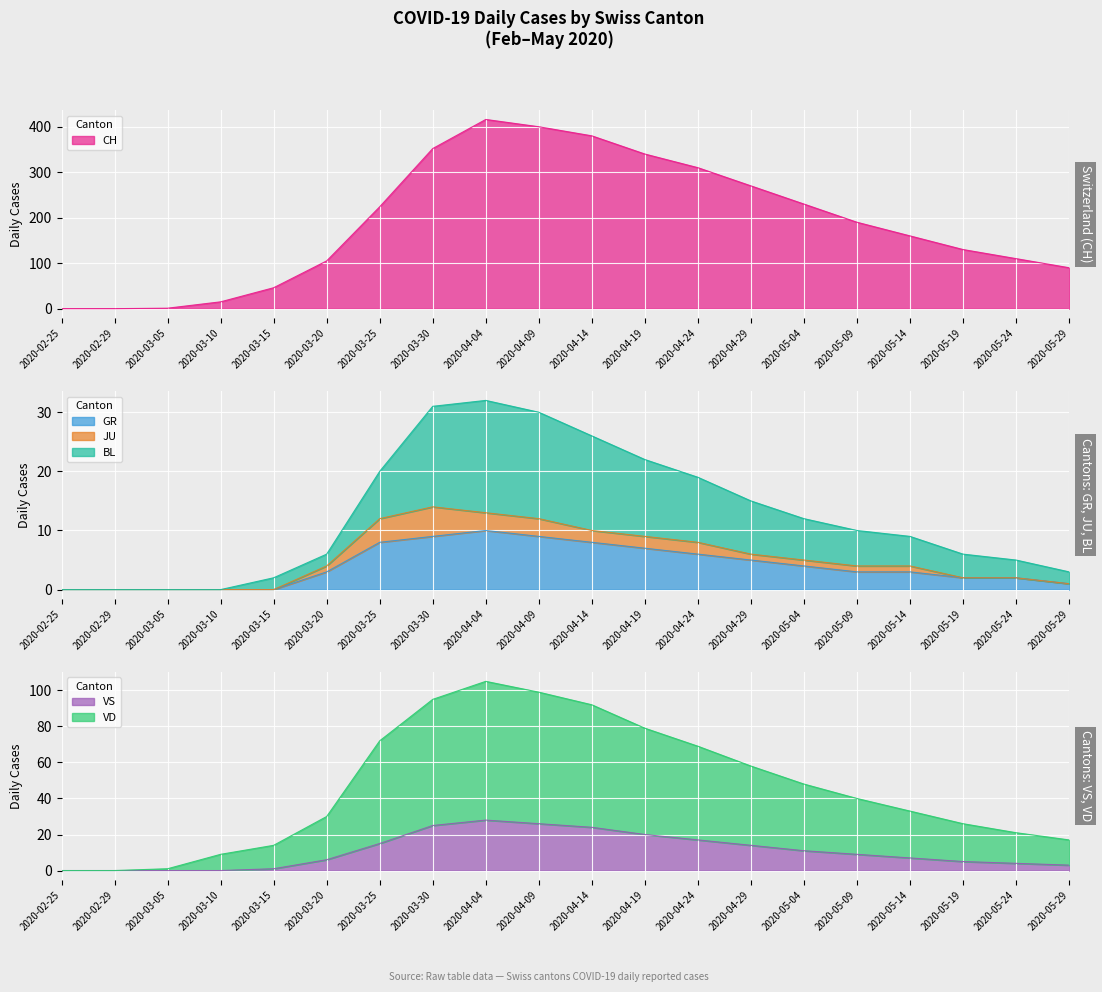

How many values in the CH series exceed 190?

9